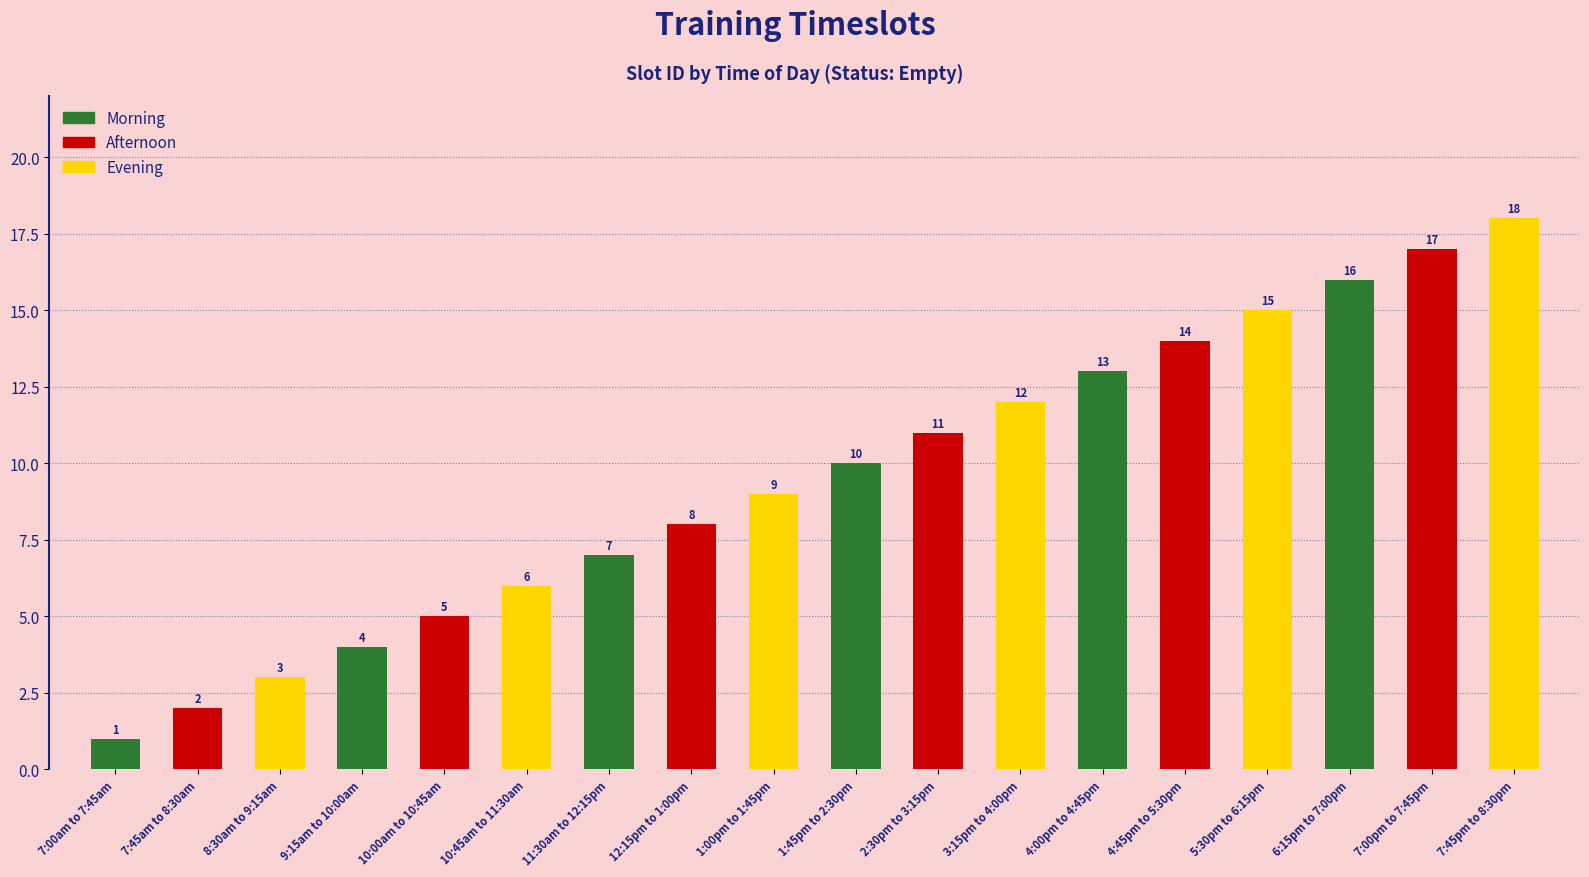

What is the difference between the maximum and minimum values?

17